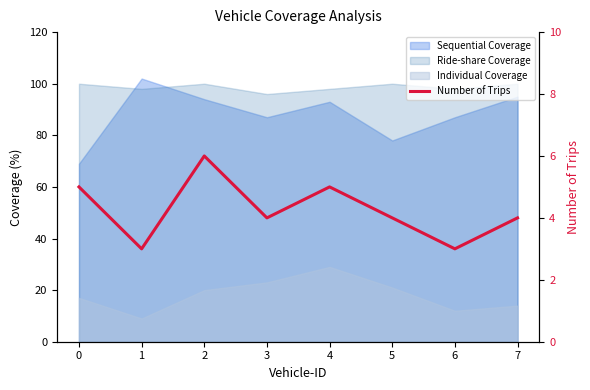

At which category does the data reach its first local peak?

2